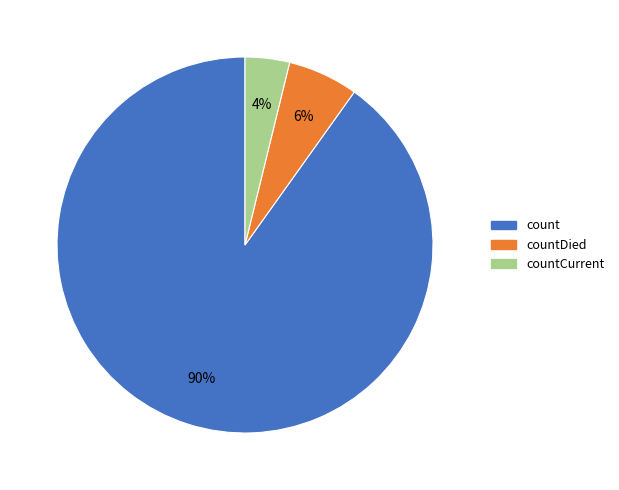

What percentage is the count slice, to the nearest percent?

90%